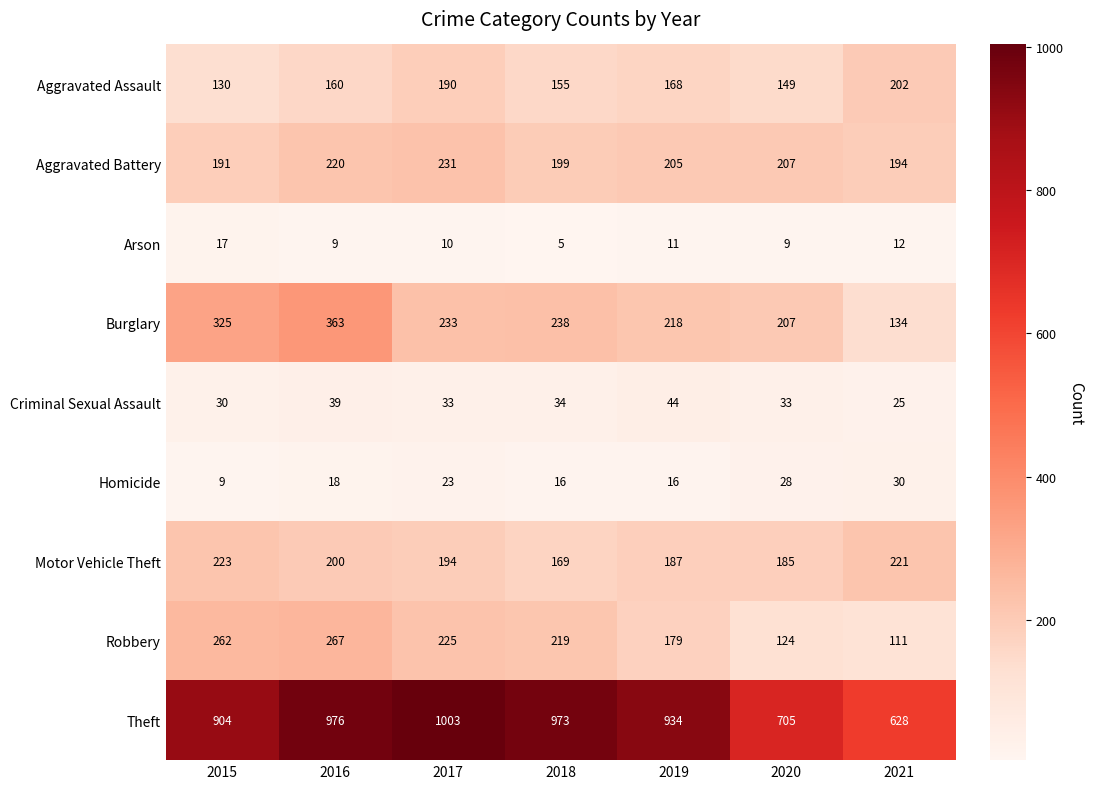

What is the total value across all series at 2016?

2252